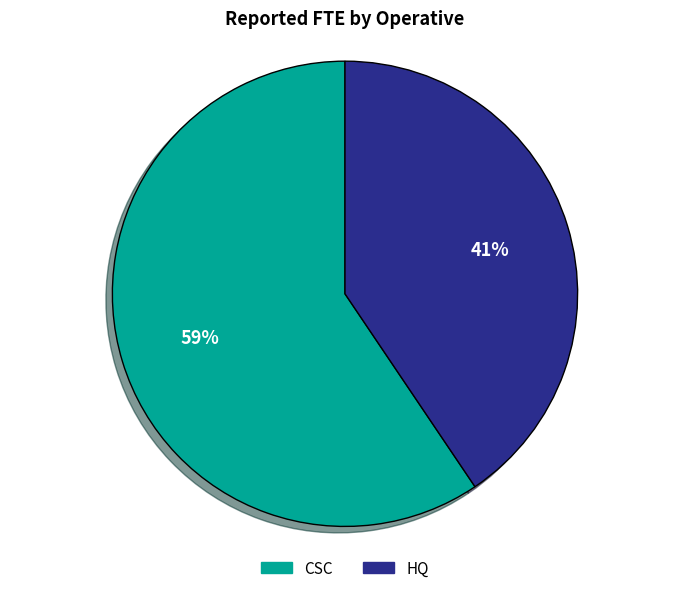

Which slice is the smallest?

HQ